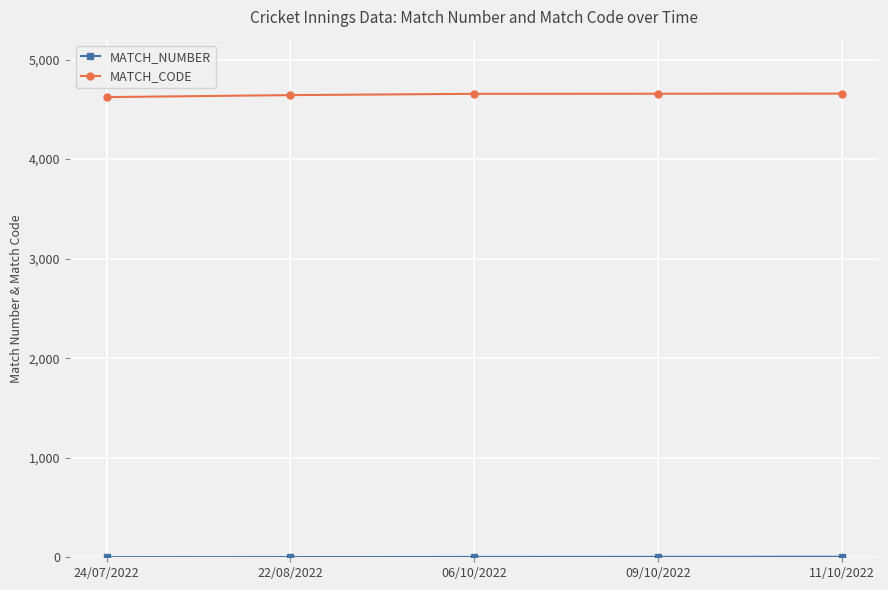

What is the maximum value shown in the chart?

4658